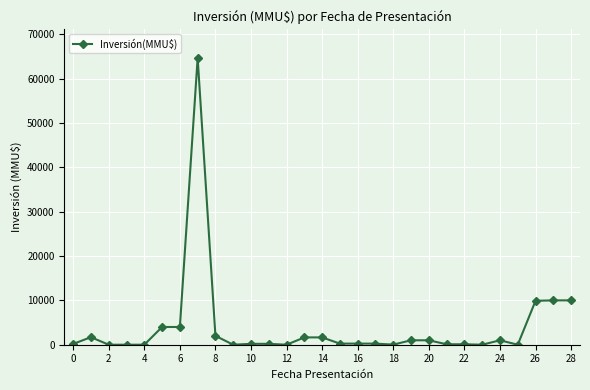

What is the greatest value displayed?

64655